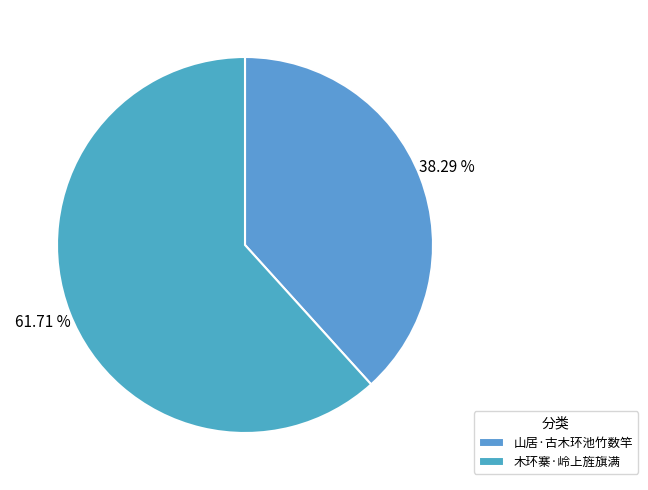

Count the number of slices in the pie.

2